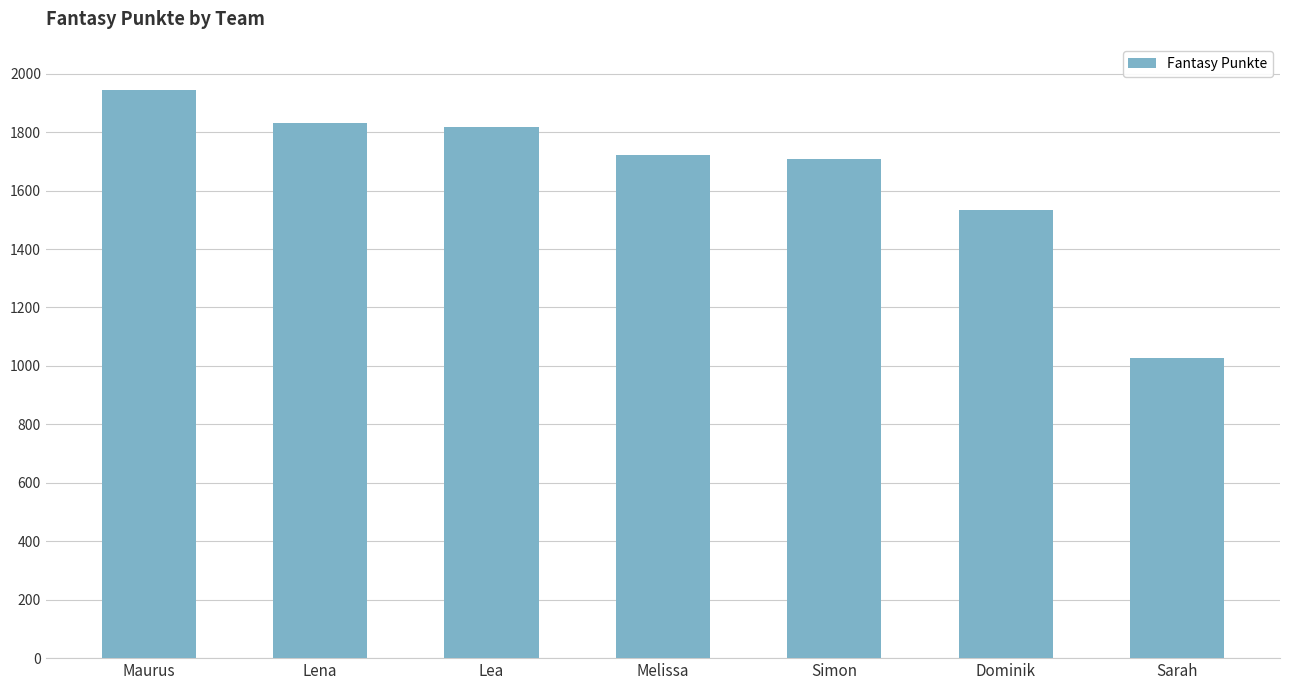

Where does the data first go above 1722?

Maurus